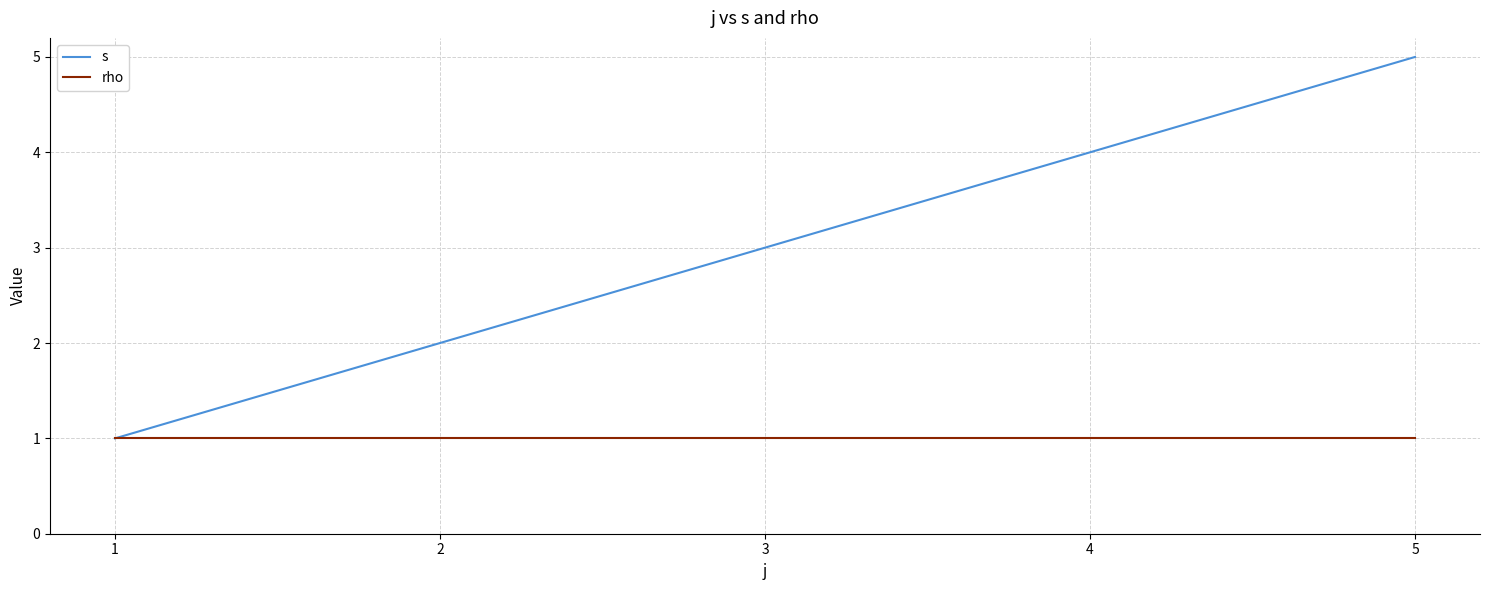

Which label corresponds to the largest value in the chart?

5